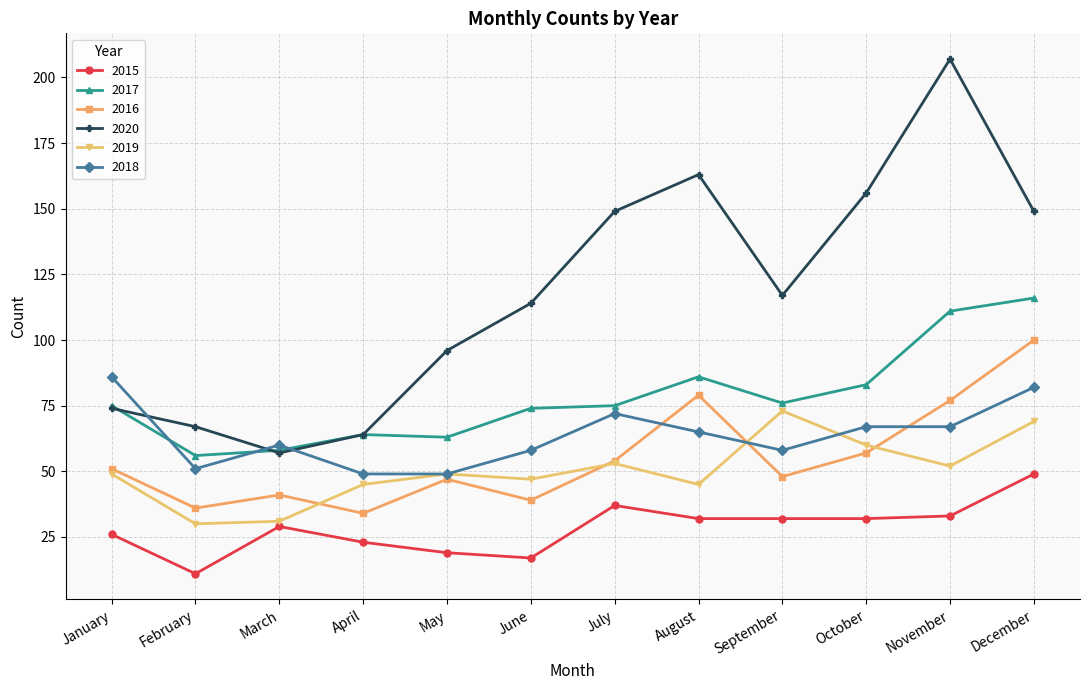

Reading left to right, transcribe all the data shown in this chart.

2015: January=26	February=11	March=29	April=23	May=19	June=17	July=37	August=32	September=32	October=32	November=33	December=49
2017: January=75	February=56	March=58	April=64	May=63	June=74	July=75	August=86	September=76	October=83	November=111	December=116
2016: January=51	February=36	March=41	April=34	May=47	June=39	July=54	August=79	September=48	October=57	November=77	December=100
2020: January=74	February=67	March=57	April=64	May=96	June=114	July=149	August=163	September=117	October=156	November=207	December=149
2019: January=49	February=30	March=31	April=45	May=49	June=47	July=53	August=45	September=73	October=60	November=52	December=69
2018: January=86	February=51	March=60	April=49	May=49	June=58	July=72	August=65	September=58	October=67	November=67	December=82